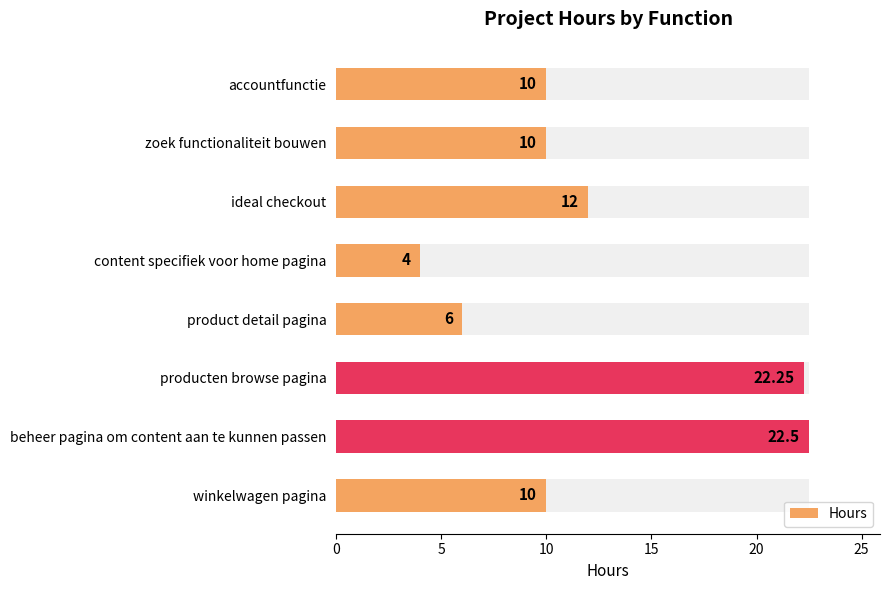

What is the greatest value displayed?

22.5